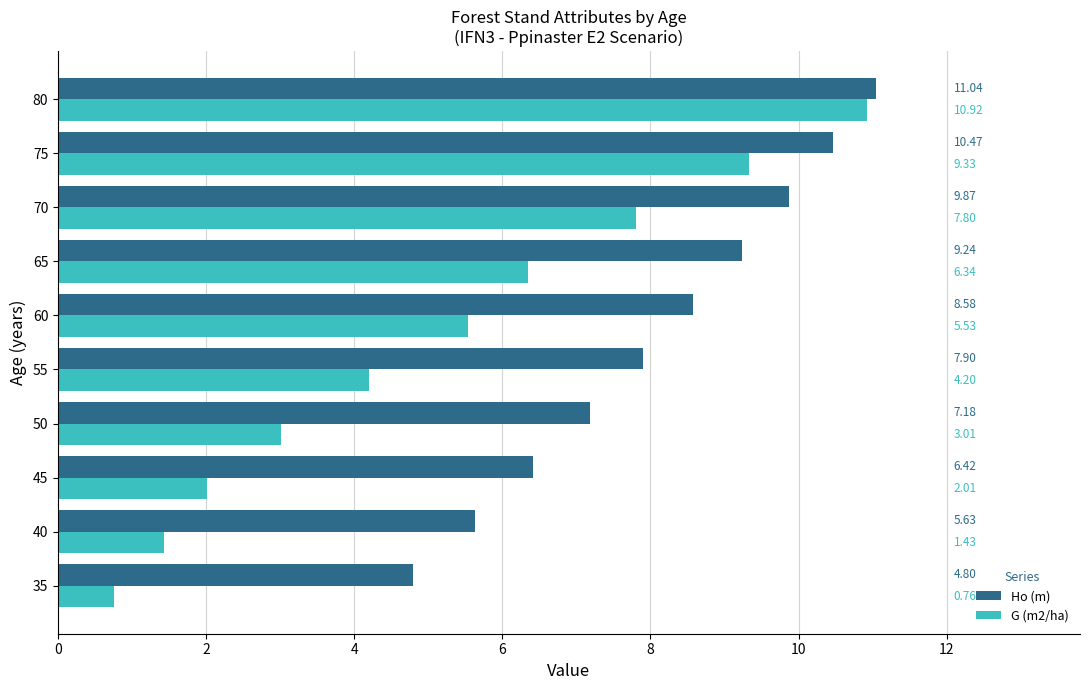

What is the greatest value displayed?

11.0